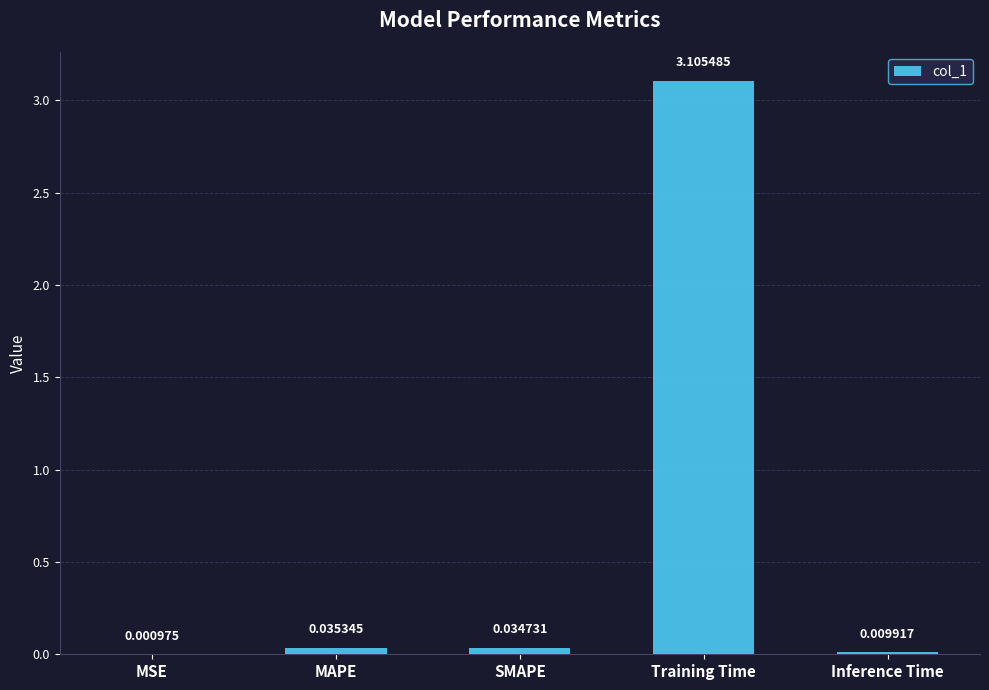

What is the greatest value displayed?

3.1